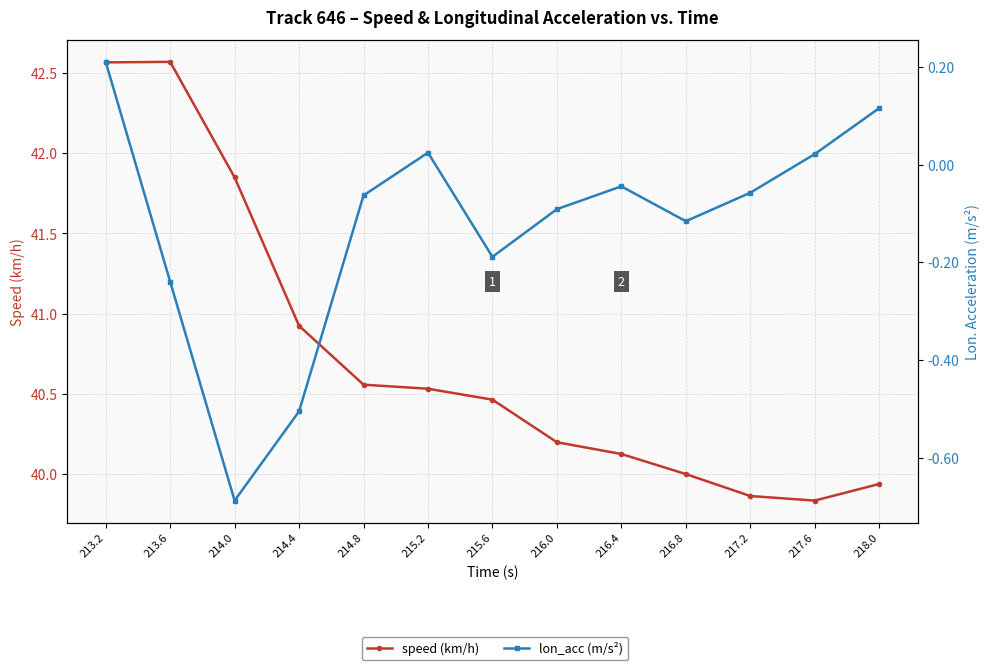

At which category does the chart reach its minimum across all series?

214.0